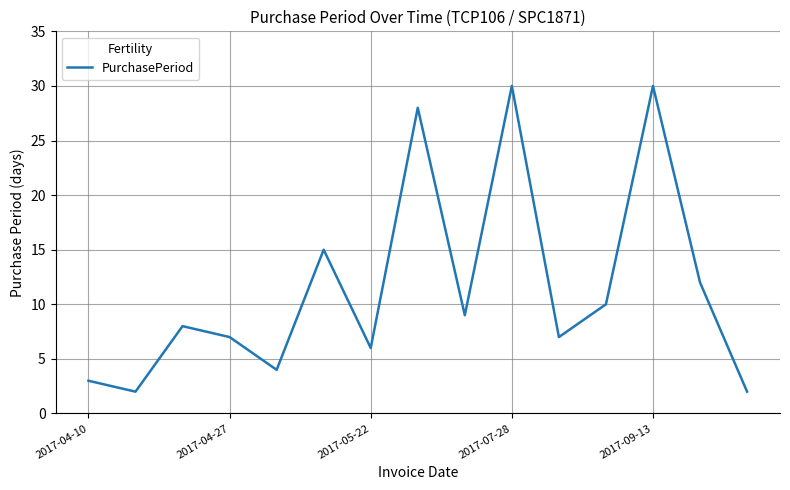

What is the maximum value shown in the chart?

30